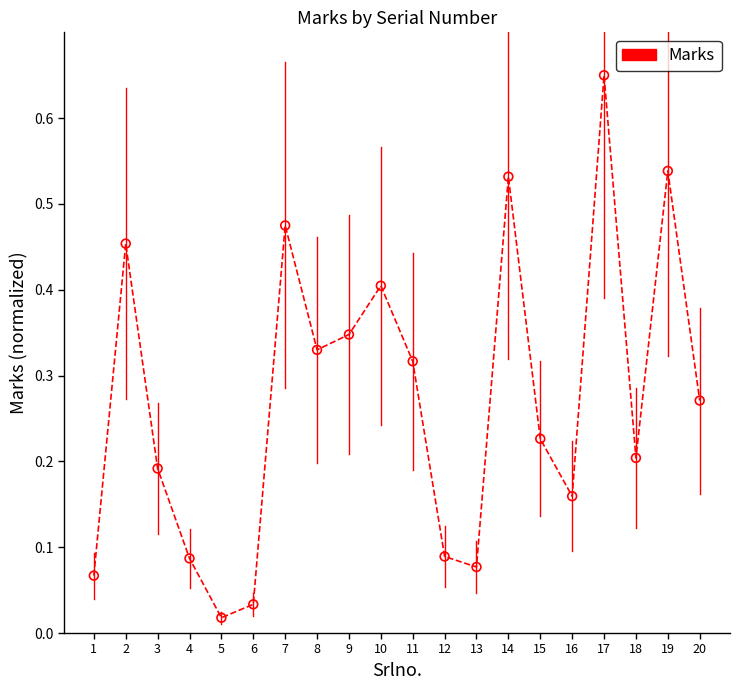

What is the range of Y values (max minus min)?

0.6